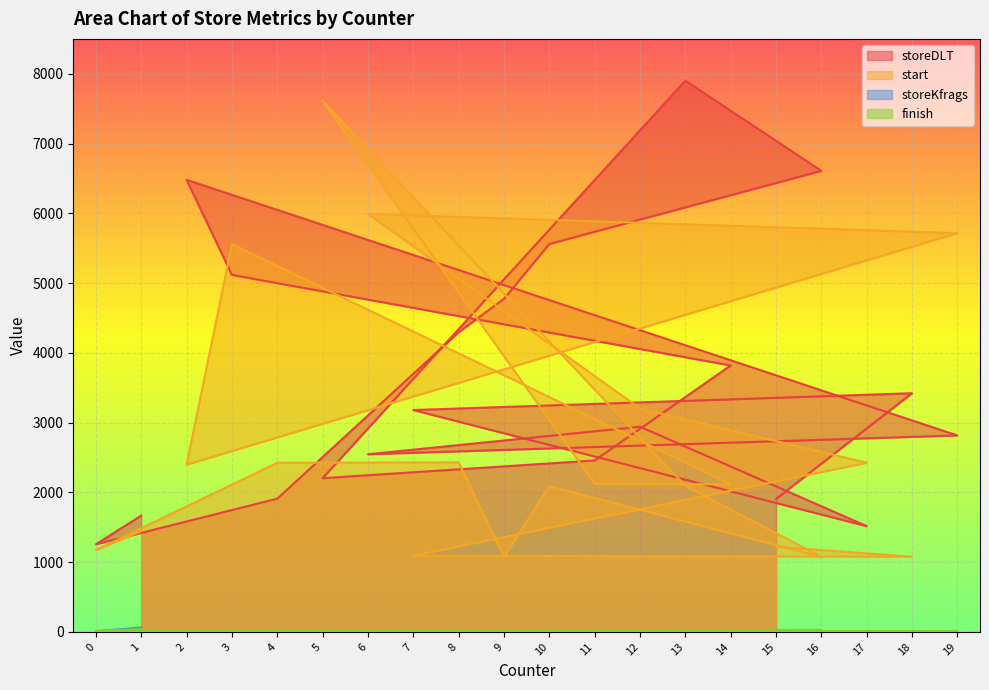

How many lines are shown in the chart?

4